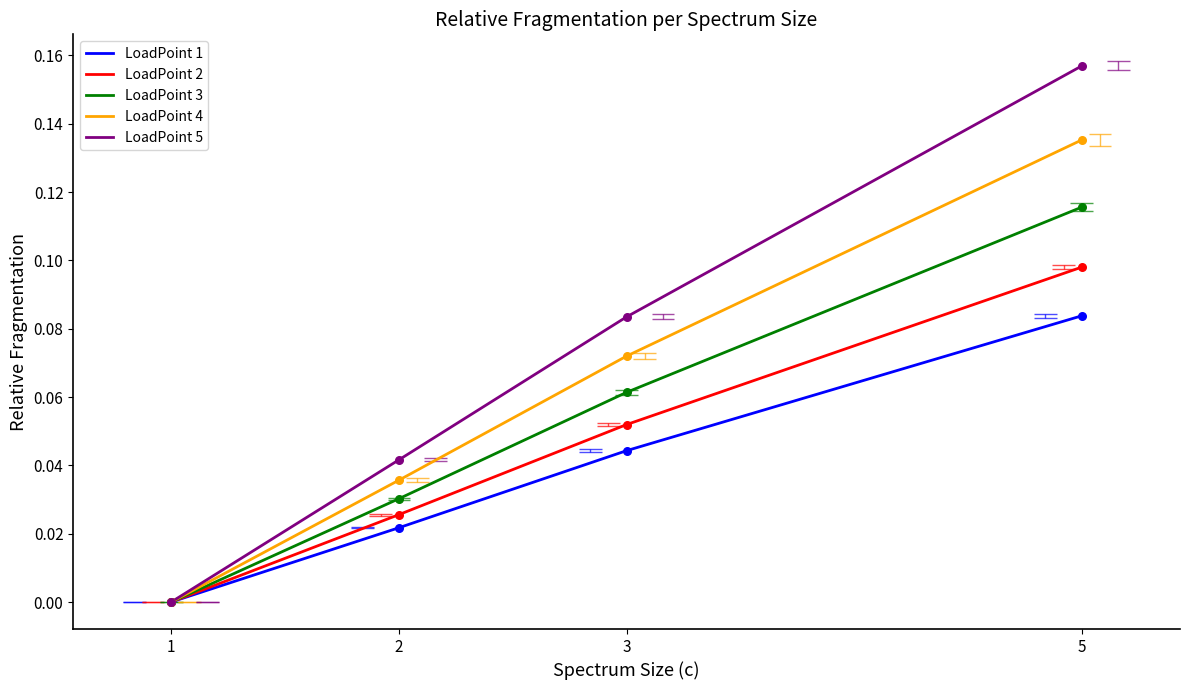

At how many categories does at least one series exceed 0?

3